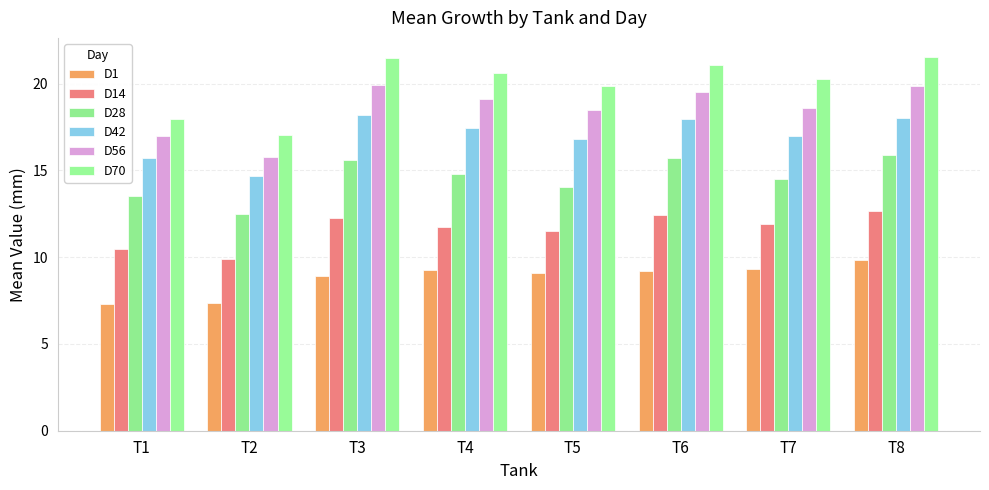

What is the approximate value of D42 at T5?

16.8